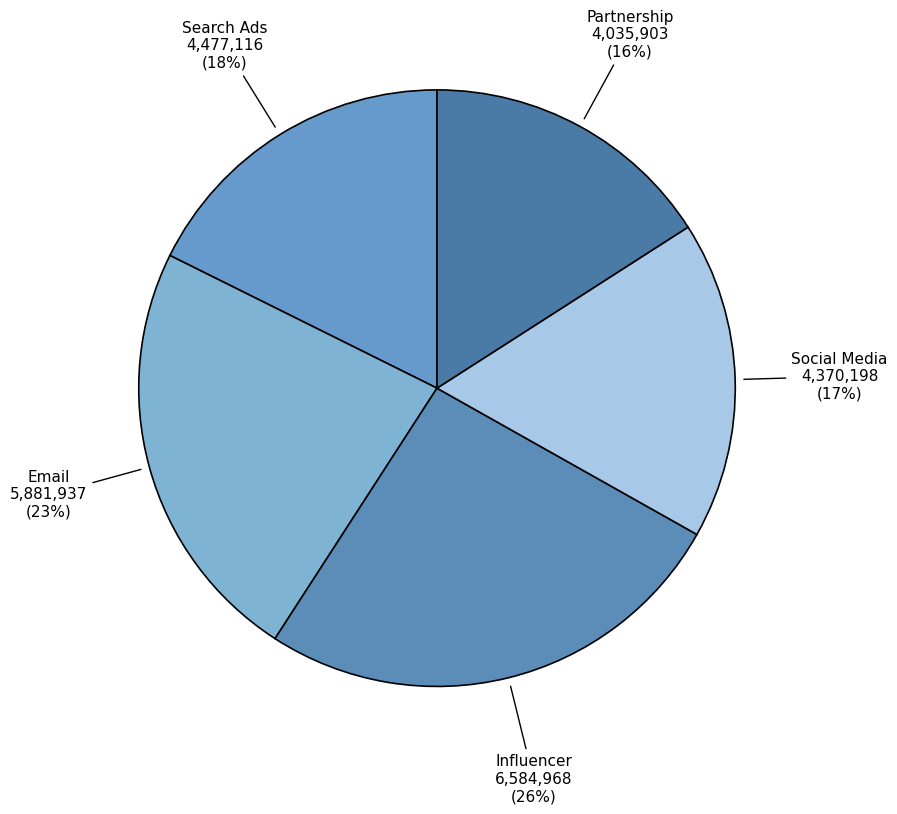

The Search Ads slice represents 25% of the pie. True or false?

False